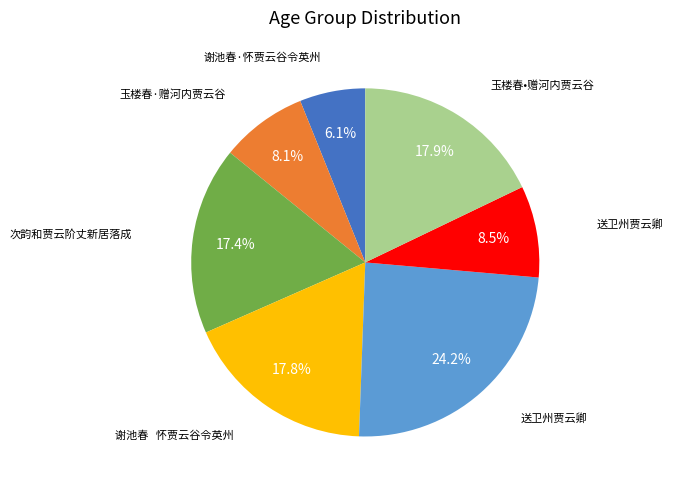

To the nearest percent, what is the average slice percentage?

14%